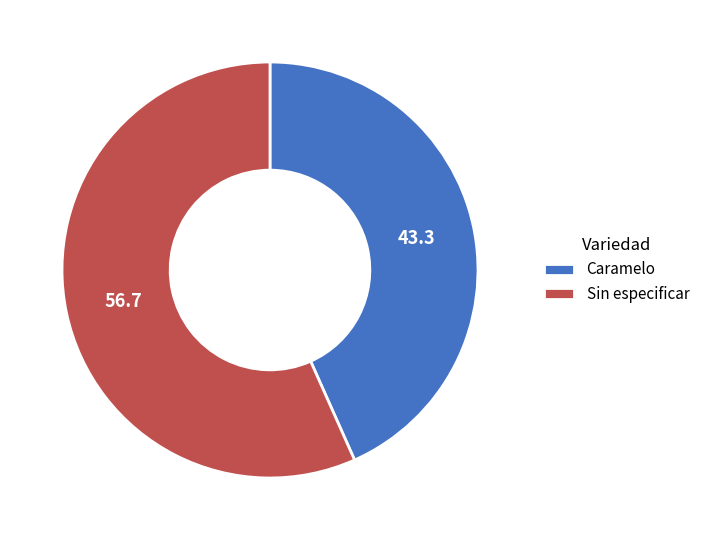

True or false: Sin especificar accounts for 68% of the total.

False